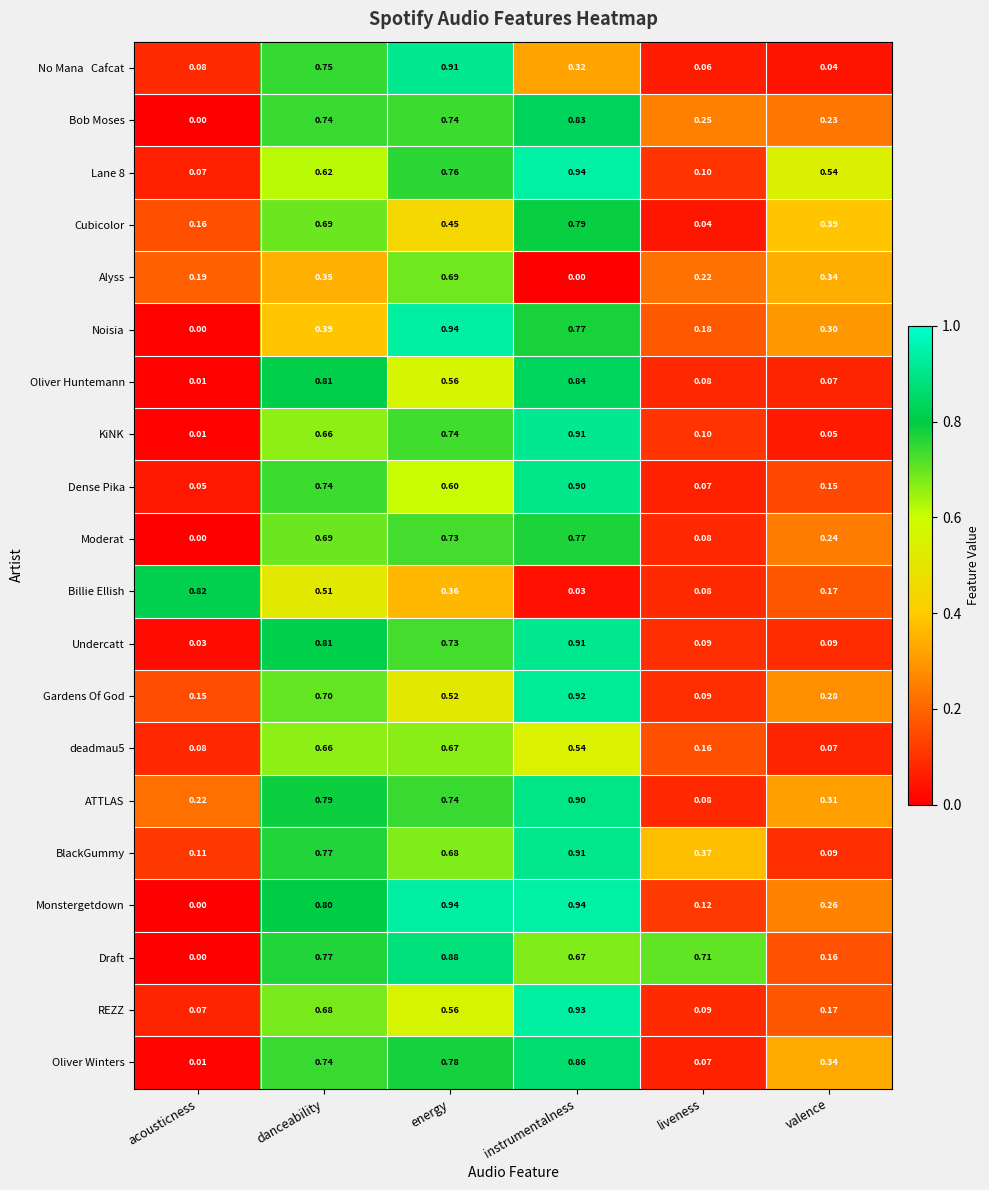

Which category has the lowest value in the KiNK series?

acousticness